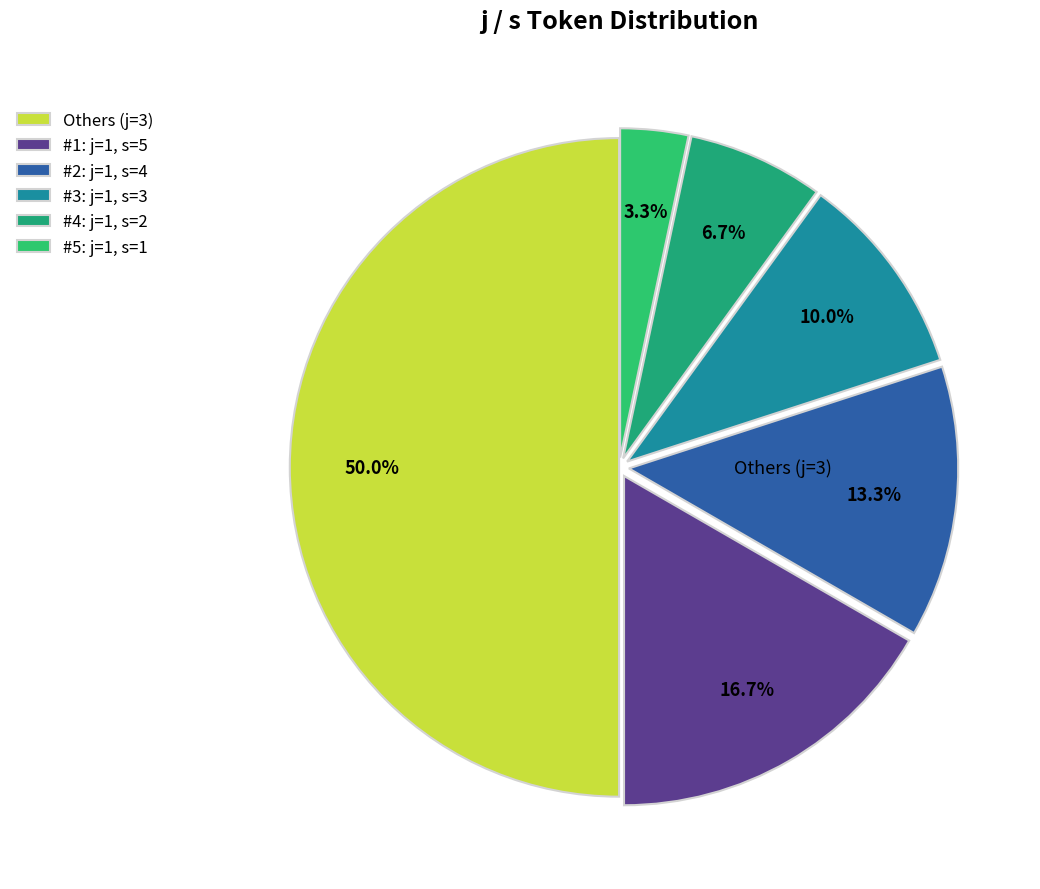

Is there any slice that represents more than half of the pie?

No